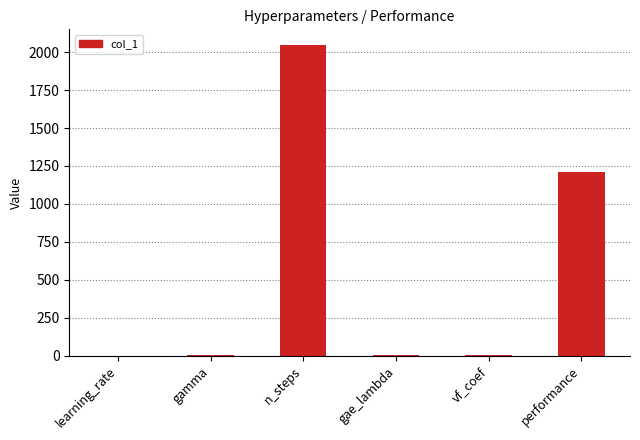

Where is the data nearest to the value 1024?

performance